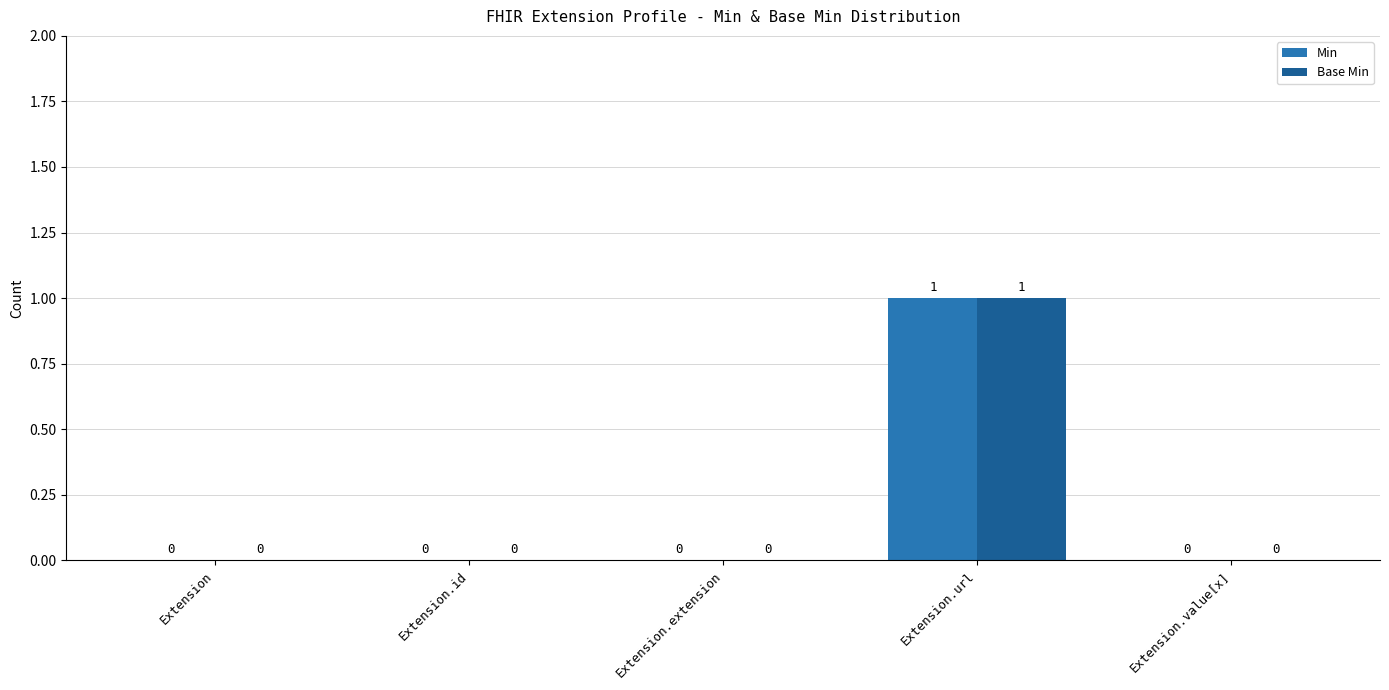

What is the sum of the Min values at Extension.url and Extension?

1